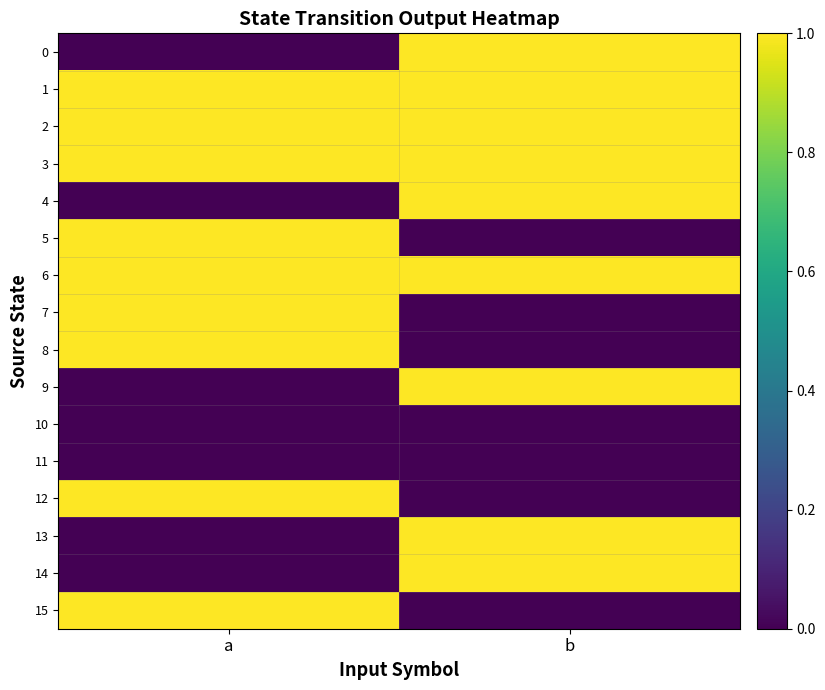

Rank the series by their maximum value, from highest to lowest.

0, 1, 2, 3, 4, 5, 6, 7, 8, 9, 12, 13, 14, 15, 10, 11